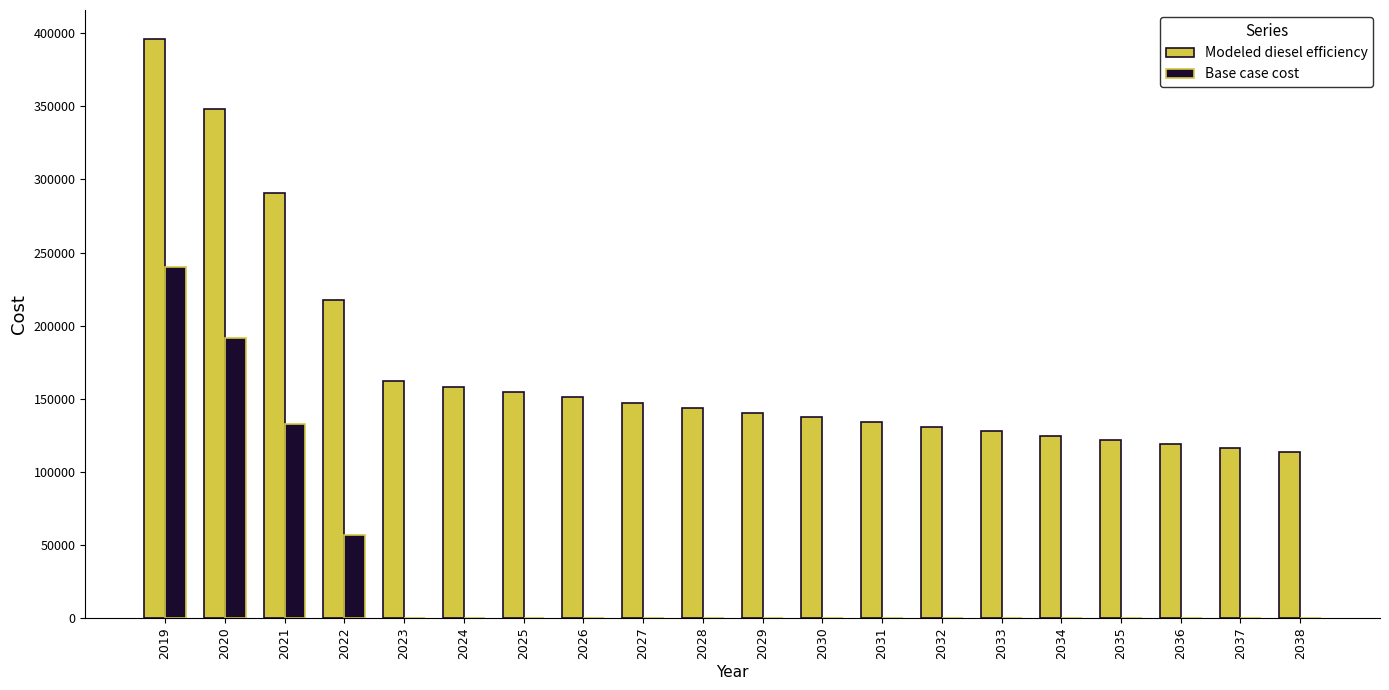

At which label does Modeled diesel efficiency first exceed 143846?

2019